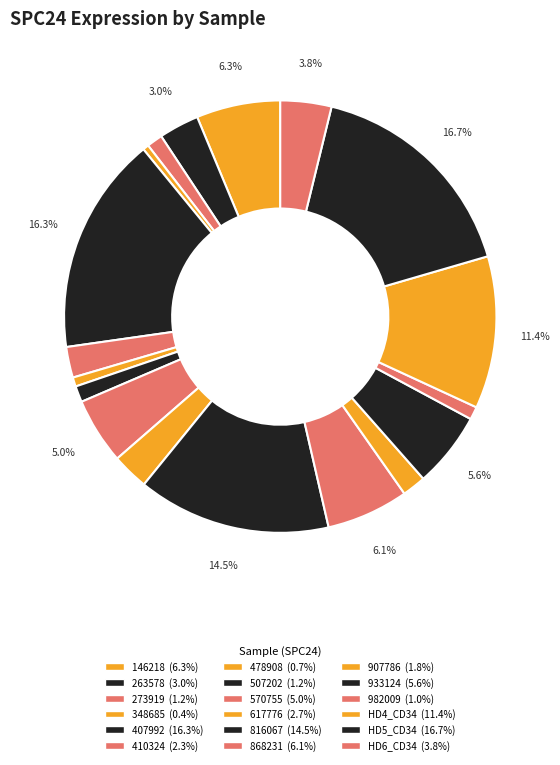

To the nearest percent, what is the difference between the HD6_CD34 and 617776 slice percentages?

1%